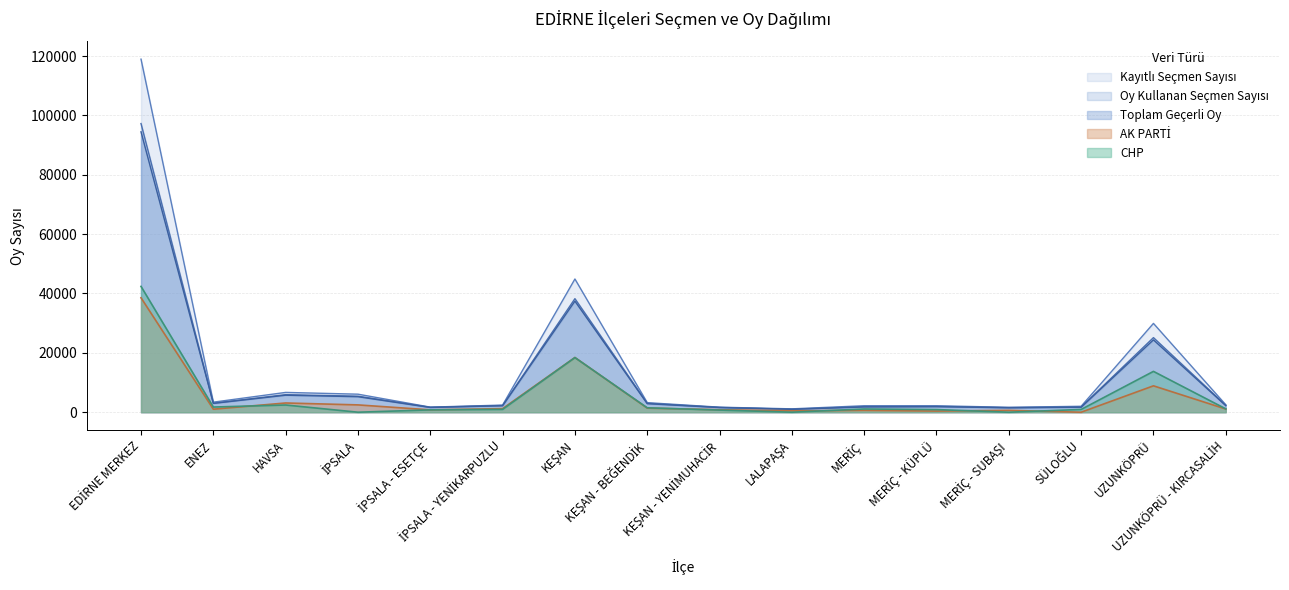

Where does the AK PARTİ series first go above 1078?

EDİRNE MERKEZ